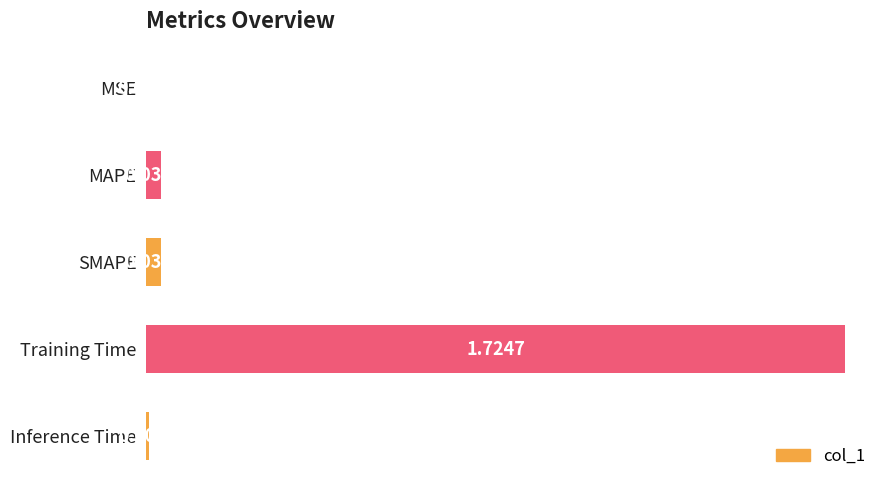

What is the change in value from MAPE to Training Time?

+1.7